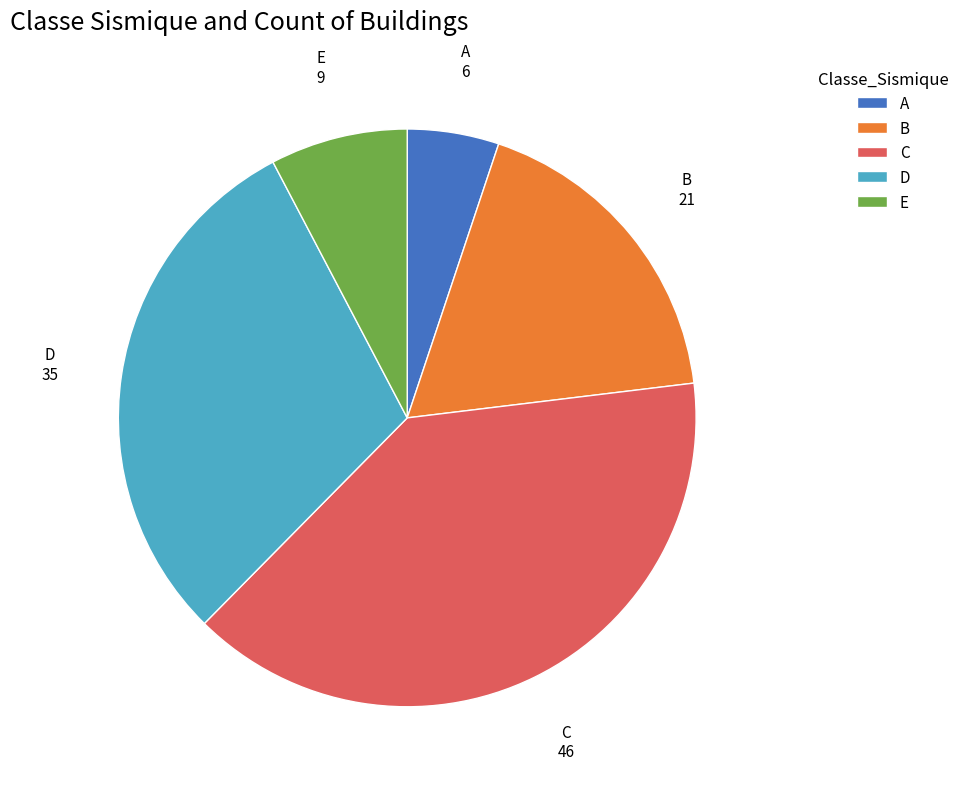

Do B and E together represent more than half of the pie?

No